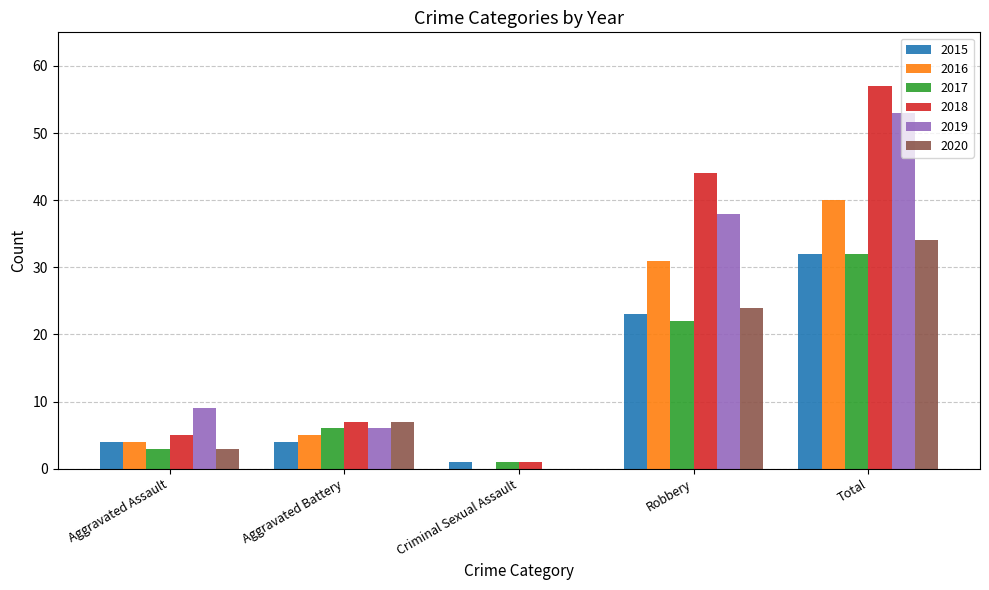

Are the bars grouped side by side (vs. stacked)?

Yes